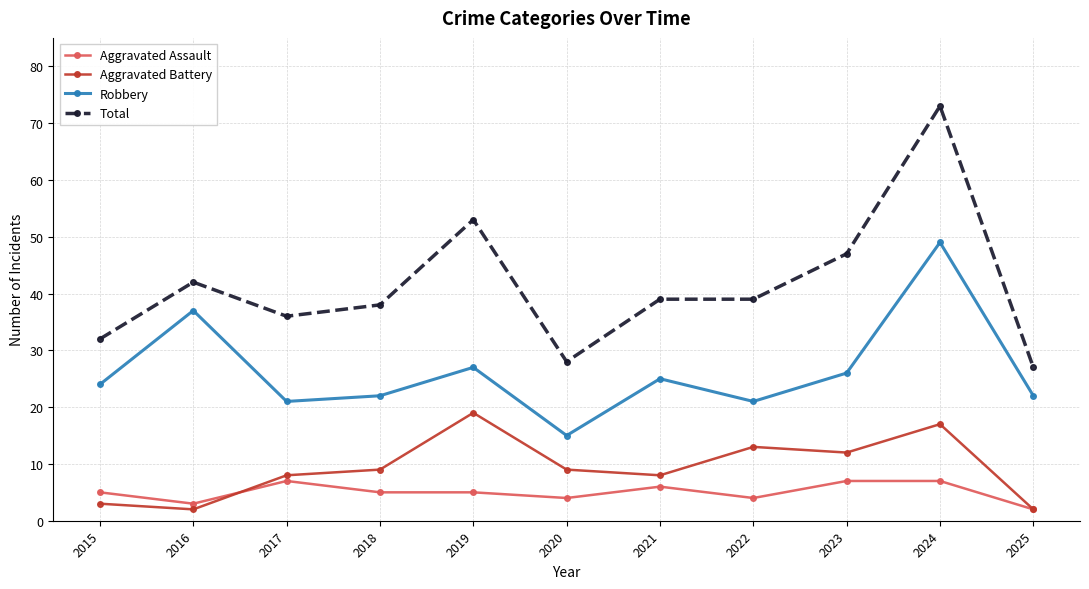

What is the difference between the maximum and minimum values in the Robbery series?

34